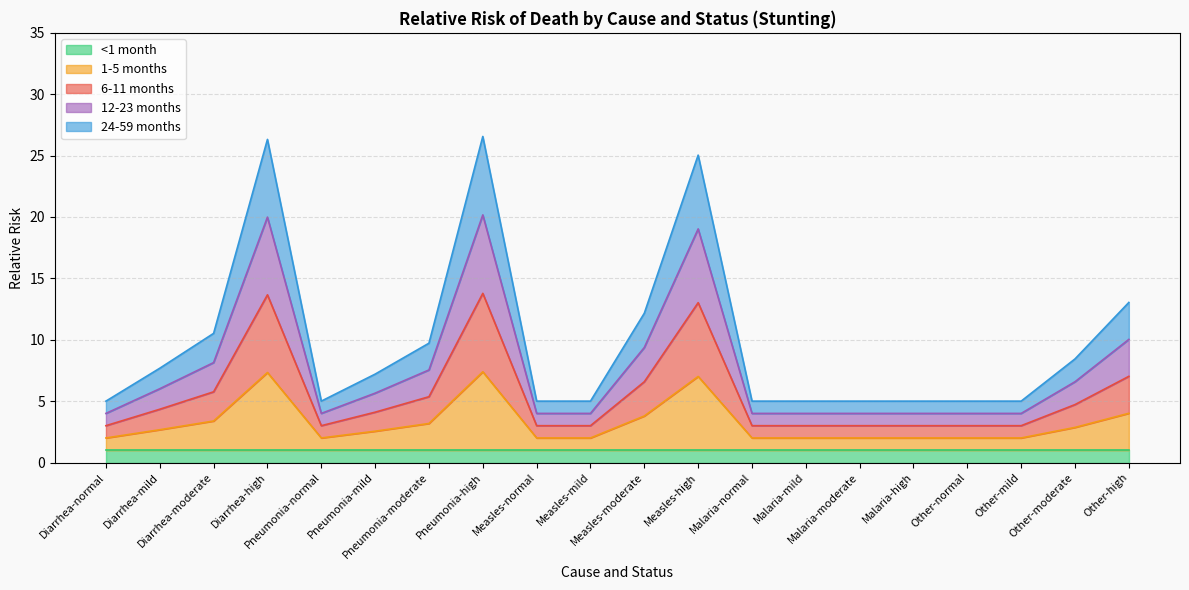

At which category is the sum across all series the highest?

Pneumonia-high